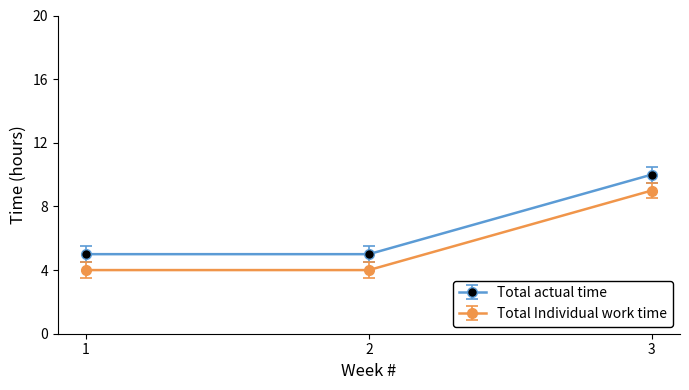

Reading left to right, what are all the values shown in this chart?

Total actual time: 5	5	10
Total Individual work time: 4	4	9